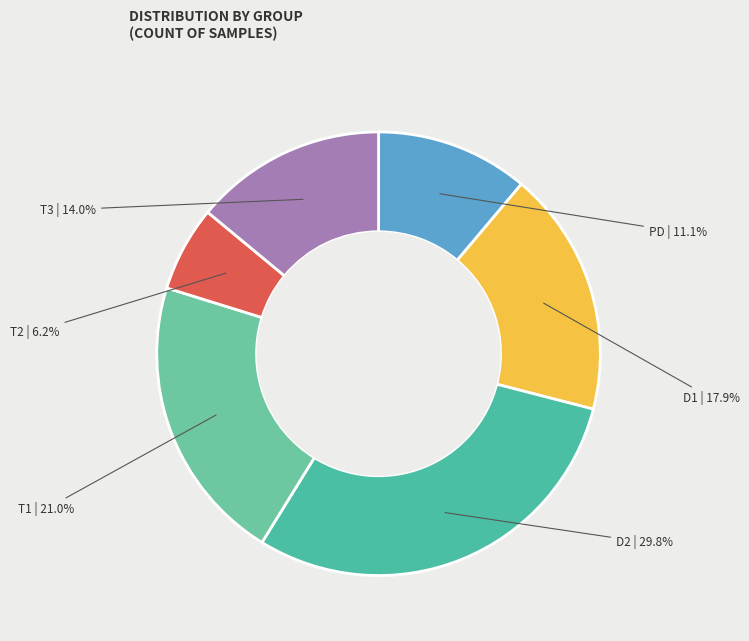

Rank the categories by value from lowest to highest.

T2, PD, T3, D1, T1, D2